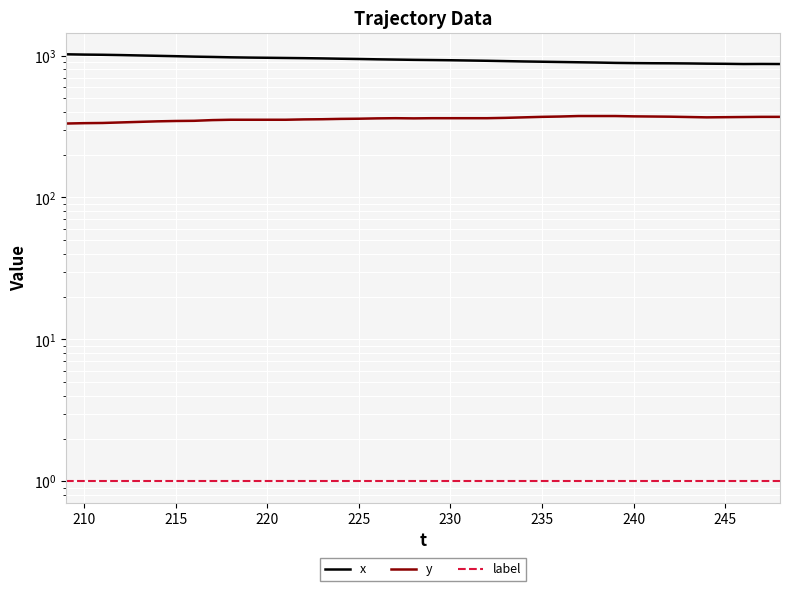

True or false: x and y intersect in this chart.

False